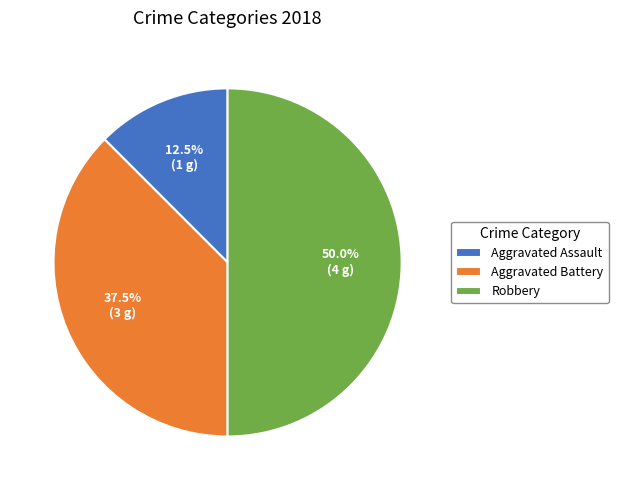

Rank the categories by value from highest to lowest.

Robbery, Aggravated Battery, Aggravated Assault